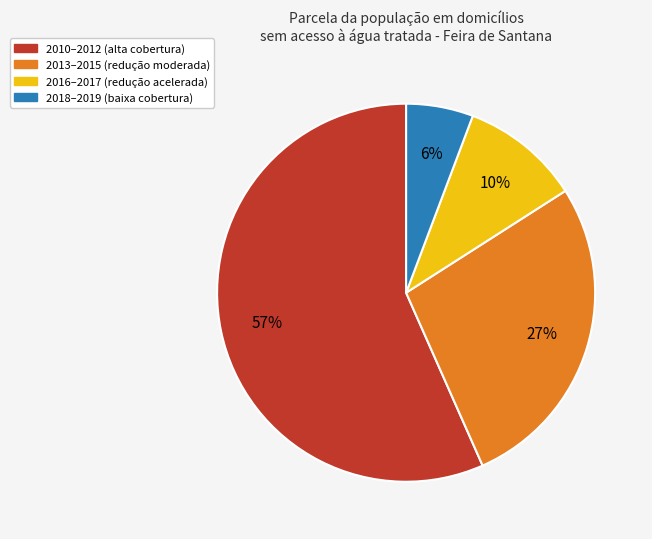

To the nearest percent, what is the difference between the largest and smallest slice percentages?

51%